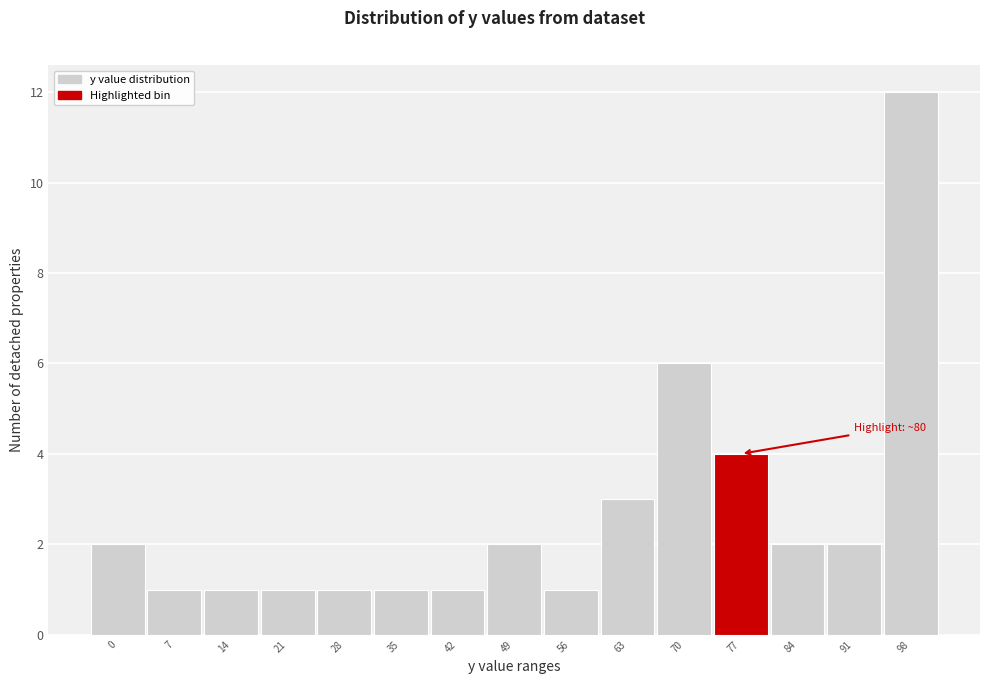

Reading left to right, transcribe all the data shown in this chart.

0=2	7=1	14=1	21=1	28=1	35=1	42=1	49=2	56=1	63=3	70=6	77=4	84=2	91=2	98=12